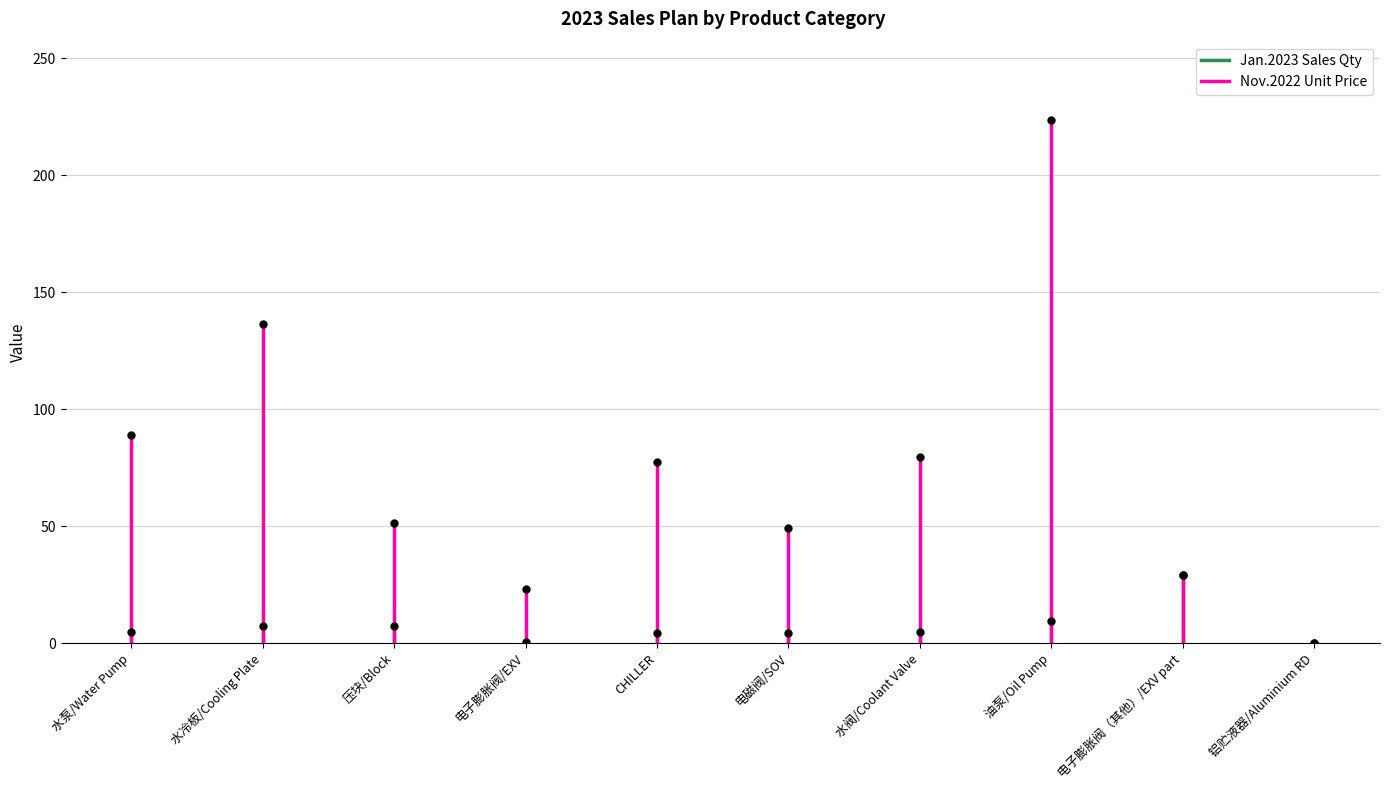

Is the value of Jan.2023 Sales Qty at 水泵/Water Pump greater than the value of Nov.2022 Unit Price at 水泵/Water Pump?

No